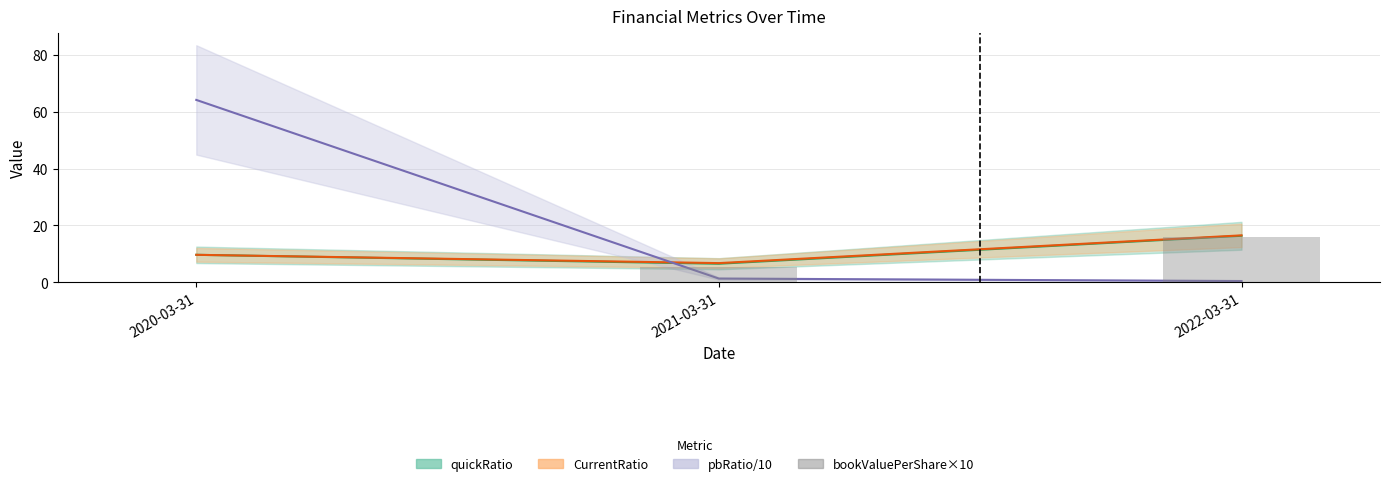

What are all the series names shown in the legend?

quickRatio, CurrentRatio, pbRatio/10, bookValuePerShare×10